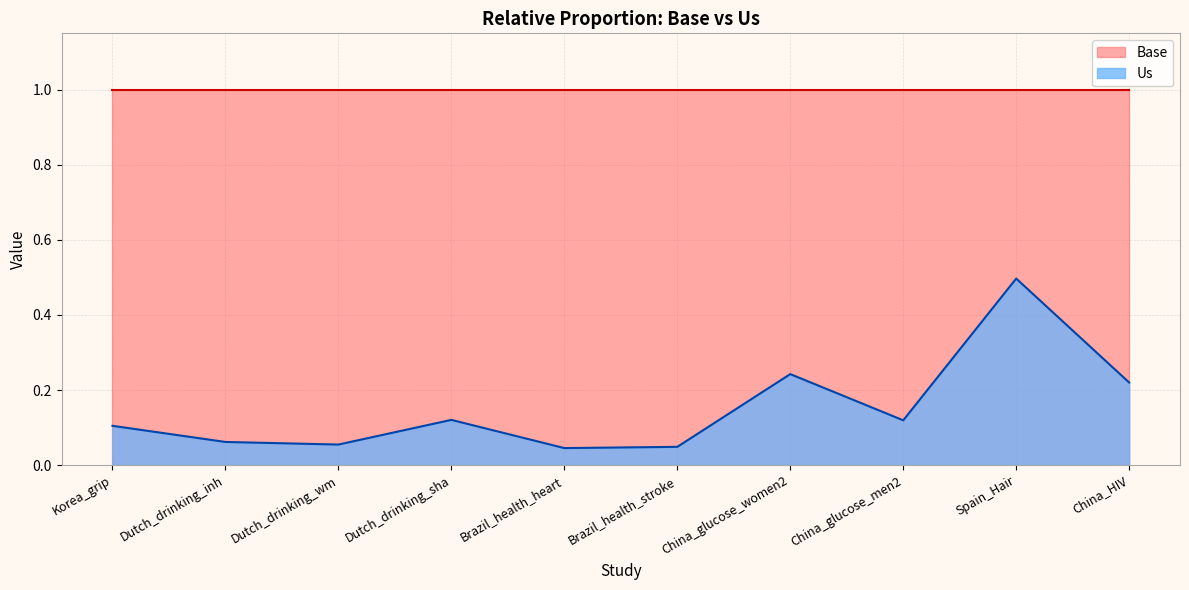

Where is the data nearest to the value 0?

Brazil_health_heart